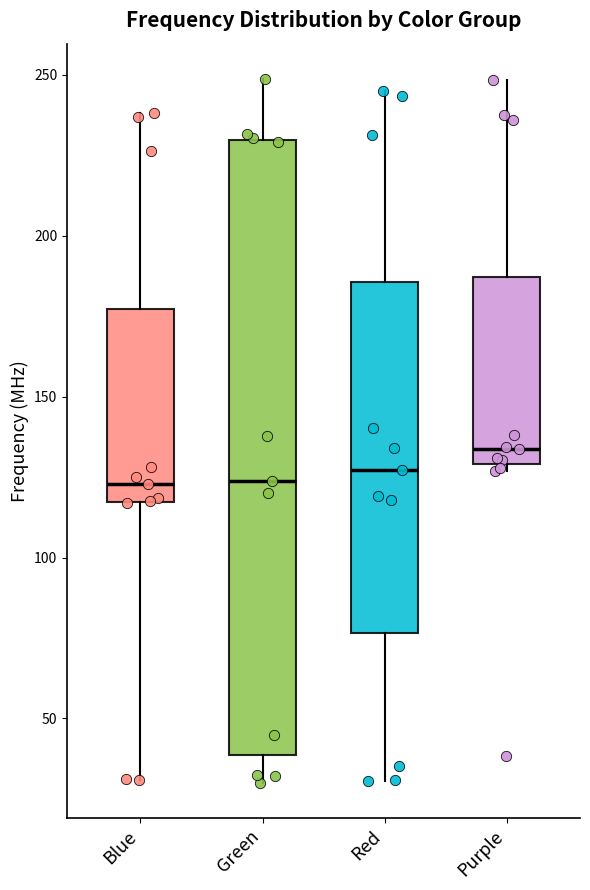

Reading left to right, read every box against the y-axis: the position of its median line, the range the box covers, and the ends of its whiskers. The values are not printed on the chart, so give them approximately, as read against the axis.

Blue: median 125, box 115 to 175, whiskers 30 to 240
Green: median 125, box 40 to 230, whiskers 30 to 250
Red: median 125, box 75 to 185, whiskers 30 to 245
Purple: median 135, box 130 to 185, whiskers 125 to 250